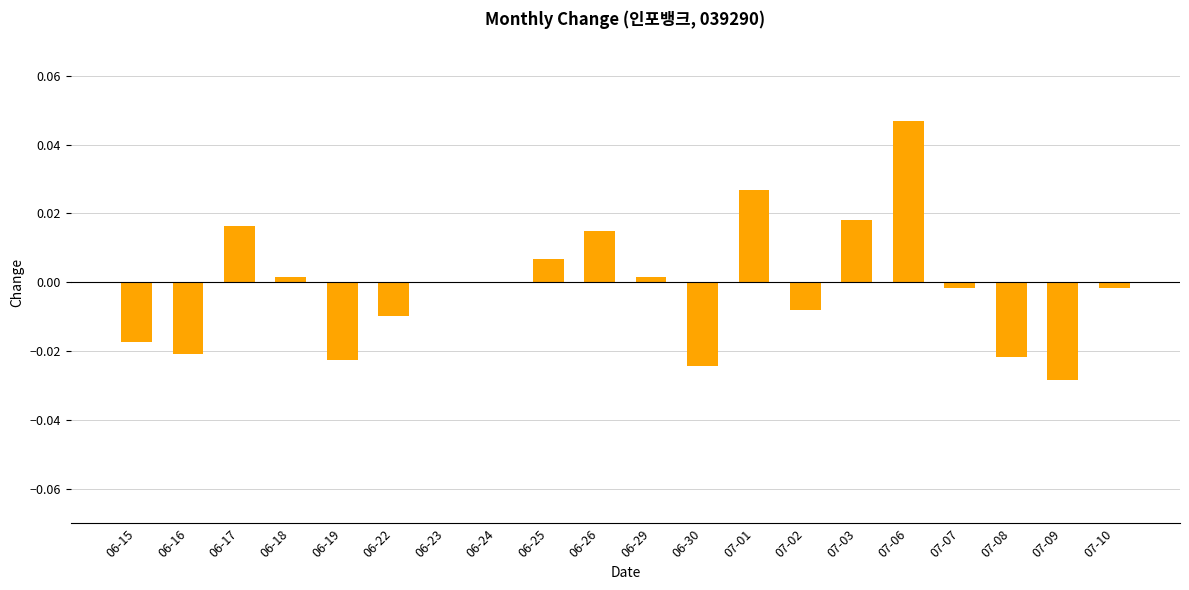

Which has a higher value, 07-03 or 06-19?

07-03